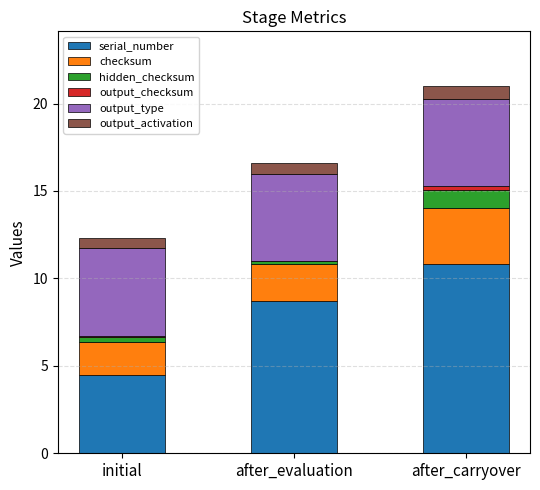

Is it true that serial_number equals 15.2 at after_carryover?

False